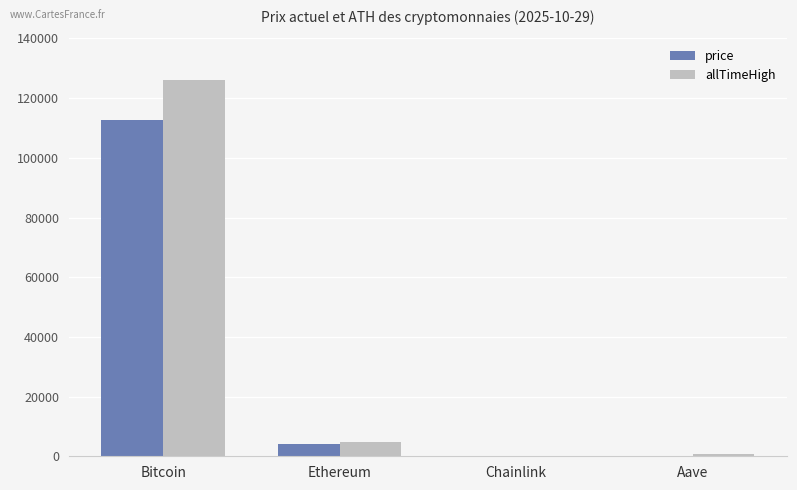

The price series shows 4009.8 at Ethereum. True or false?

True